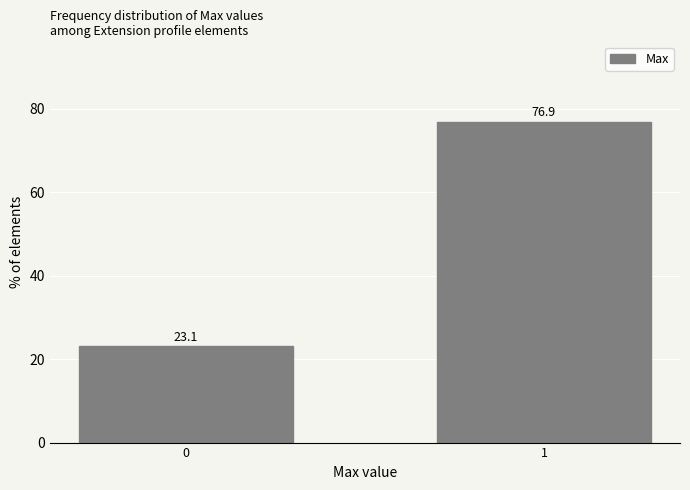

Reading left to right, what are all the values shown in this chart?

0=23.1	1=76.9